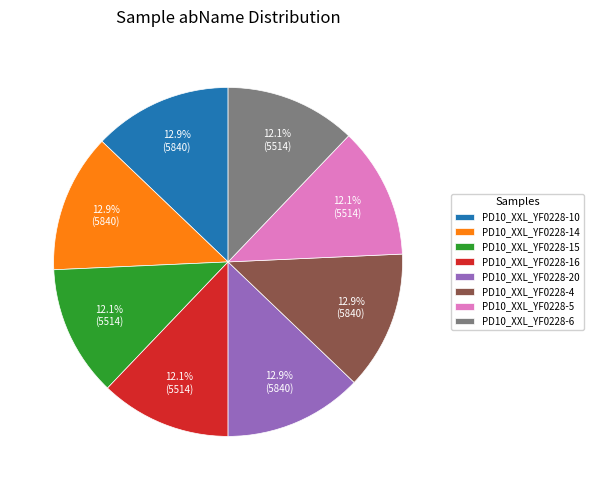

Approximately how many times larger is the value at PD10_XXL_YF0228-15 compared to PD10_XXL_YF0228-16?

1.0